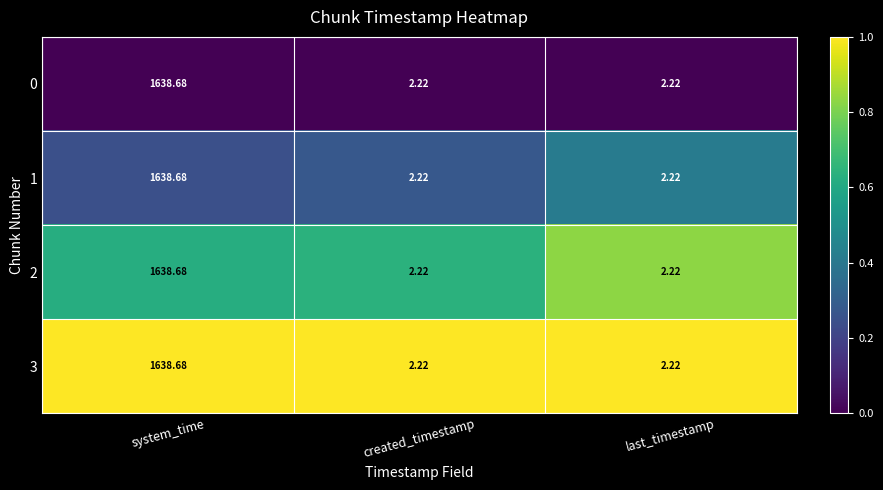

Which category has the highest value in the 3 series?

system_time